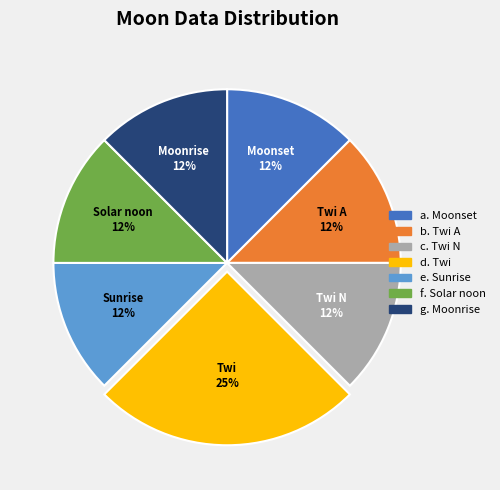

Is there any slice that represents more than half of the pie?

No